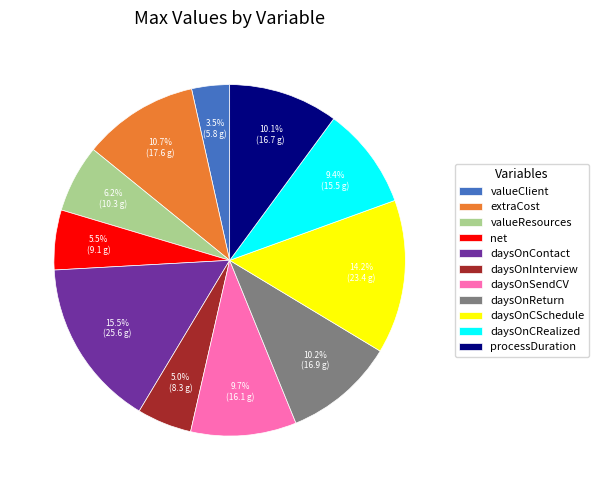

To the nearest percent, what is the difference between the largest and smallest slice percentages?

12%